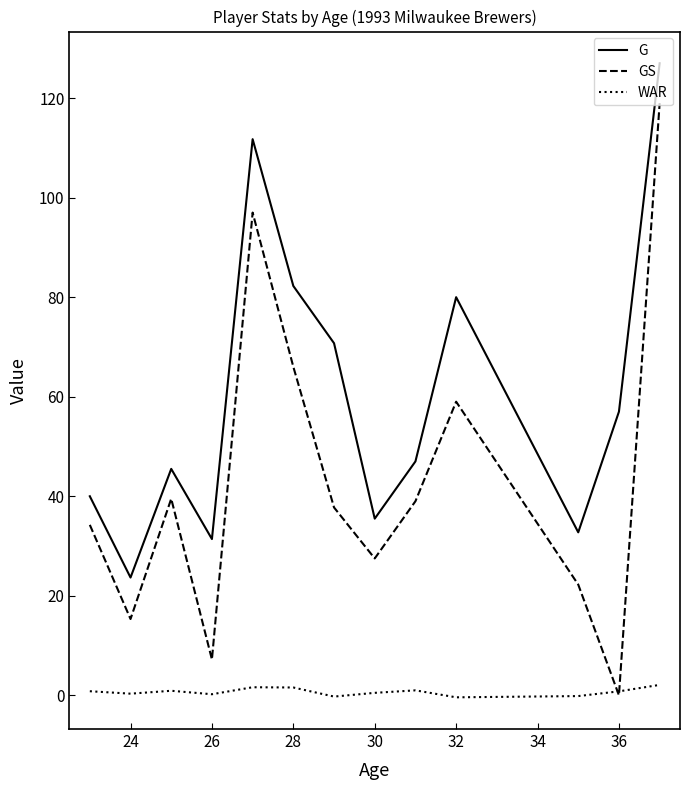

True or false: G and WAR intersect in this chart.

False